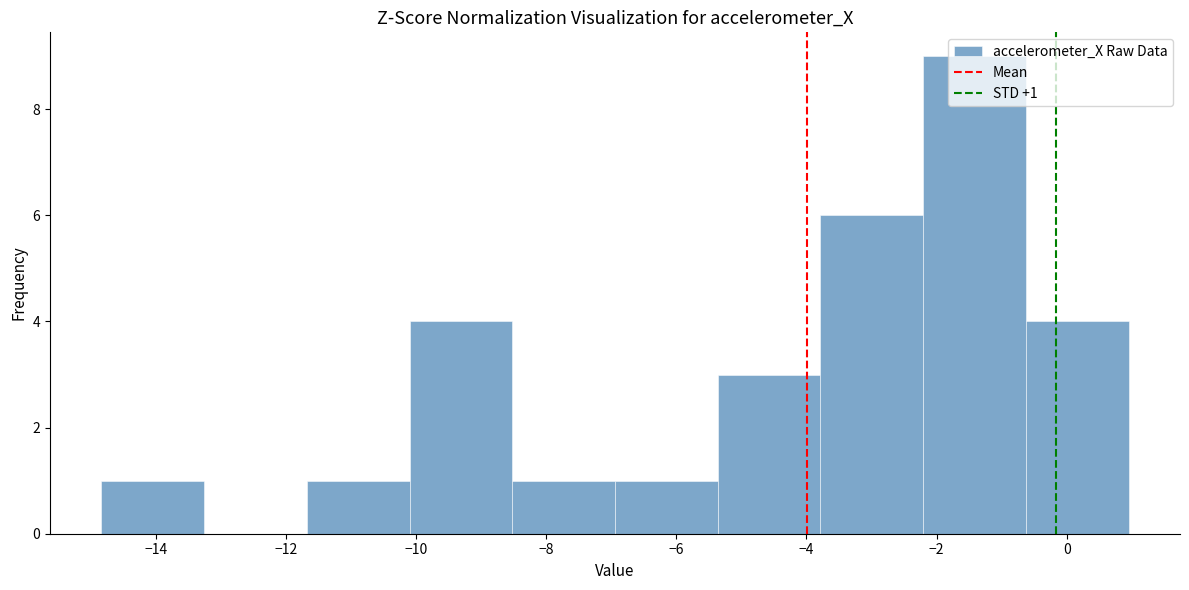

Over which range of the x-axis is the bar tallest?

-2.2 to -0.6